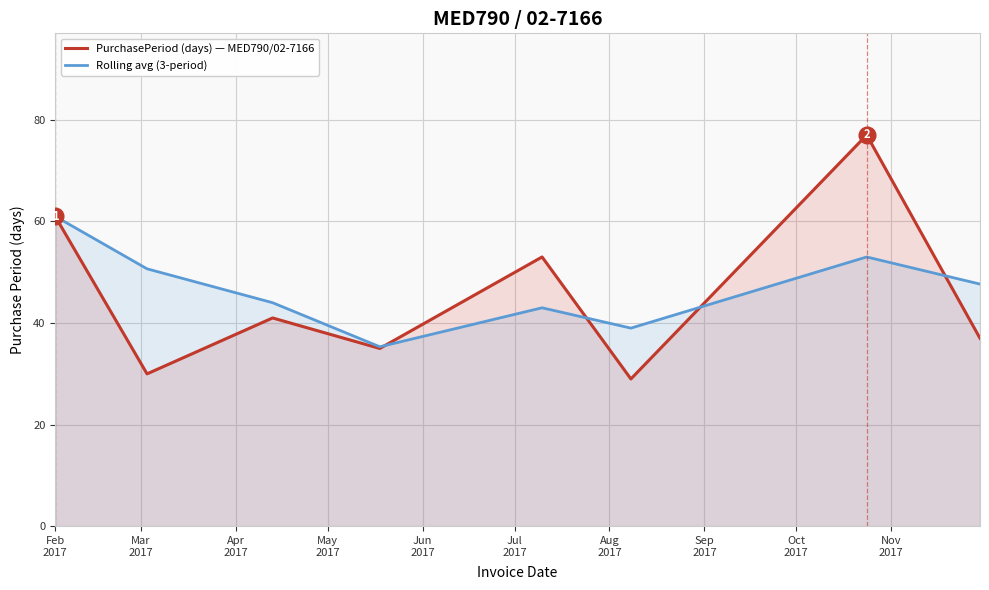

Which series has the widest spread of values?

PurchasePeriod (days) — MED790/02-7166